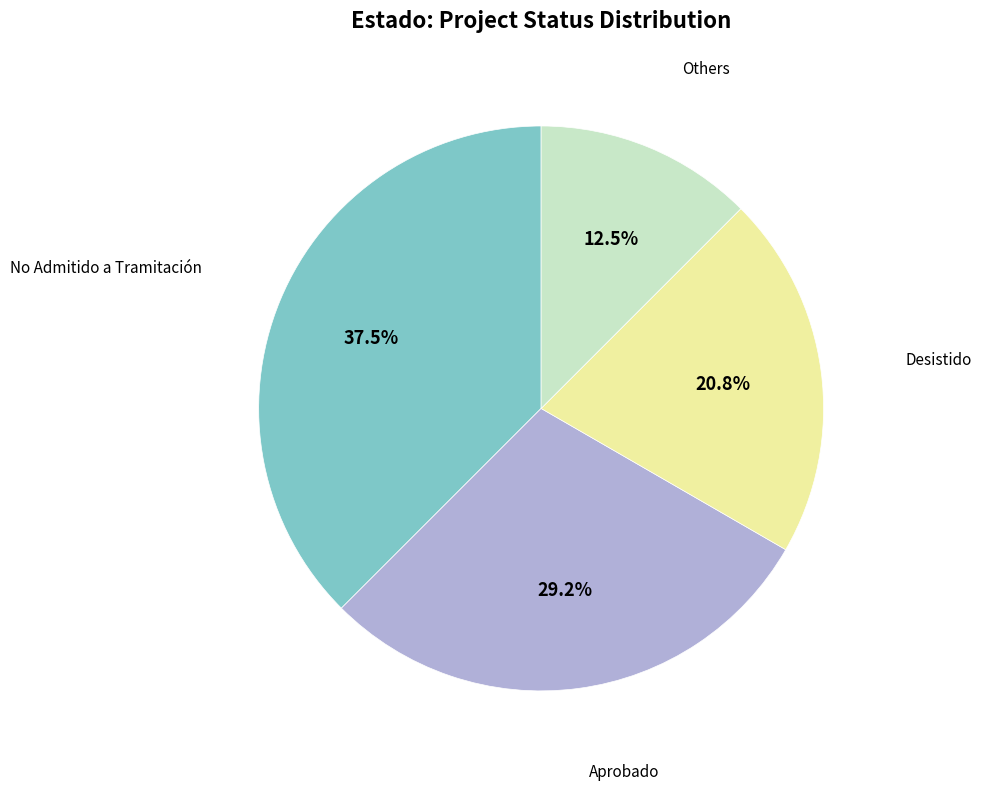

Is there any slice that represents more than half of the pie?

No